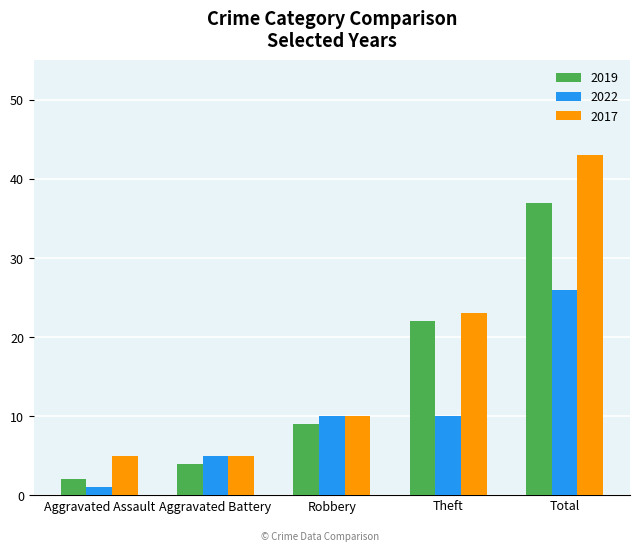

List the series in order of their peak value, highest first.

2017, 2019, 2022